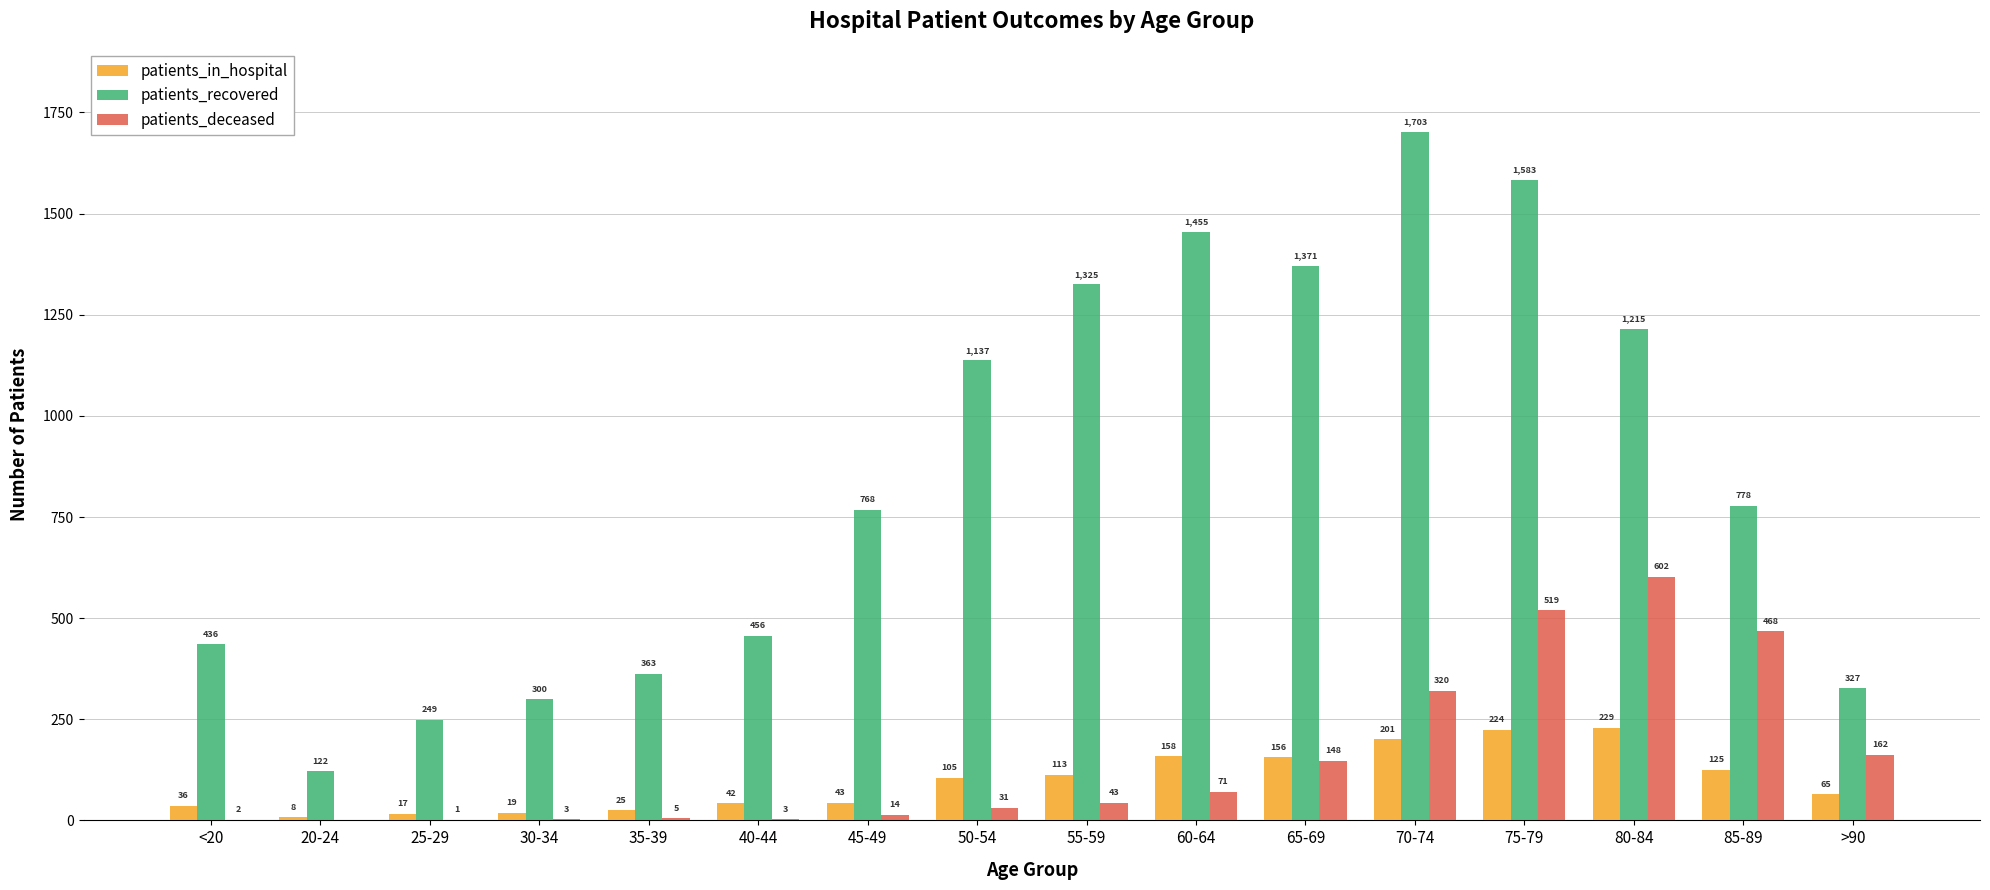

Reading left to right, transcribe all the data shown in this chart.

patients_in_hospital: 36	8	17	19	25	42	43	105	113	158	156	201	224	229	125	65
patients_recovered: 436	122	249	300	363	456	768	1137	1325	1455	1371	1703	1583	1215	778	327
patients_deceased: 2	0	1	3	5	3	14	31	43	71	148	320	519	602	468	162